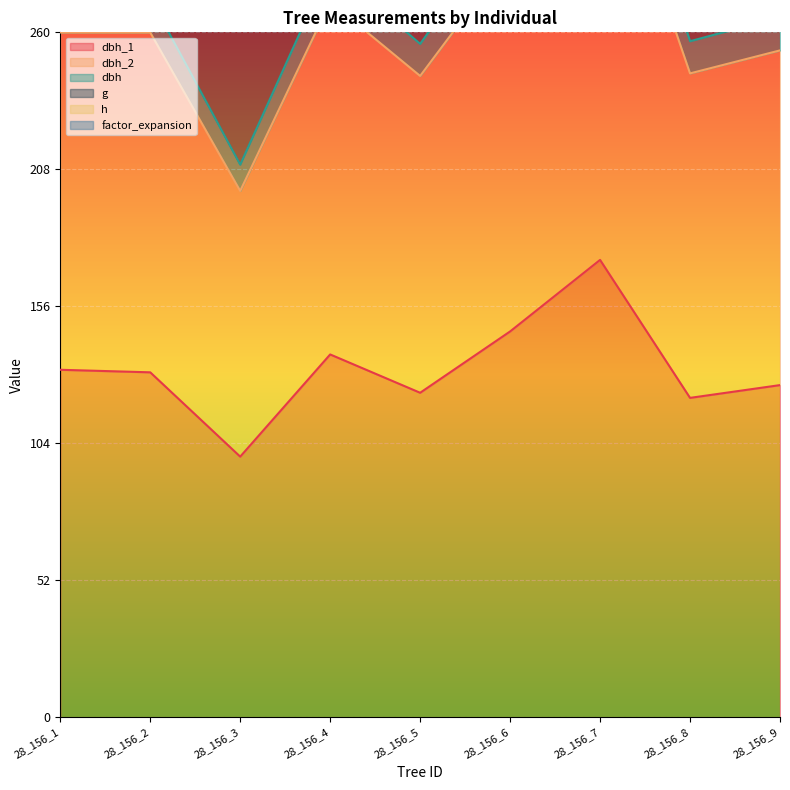

Rank the categories by dbh_1 value from highest to lowest.

28_156_7, 28_156_6, 28_156_4, 28_156_1, 28_156_2, 28_156_9, 28_156_5, 28_156_8, 28_156_3